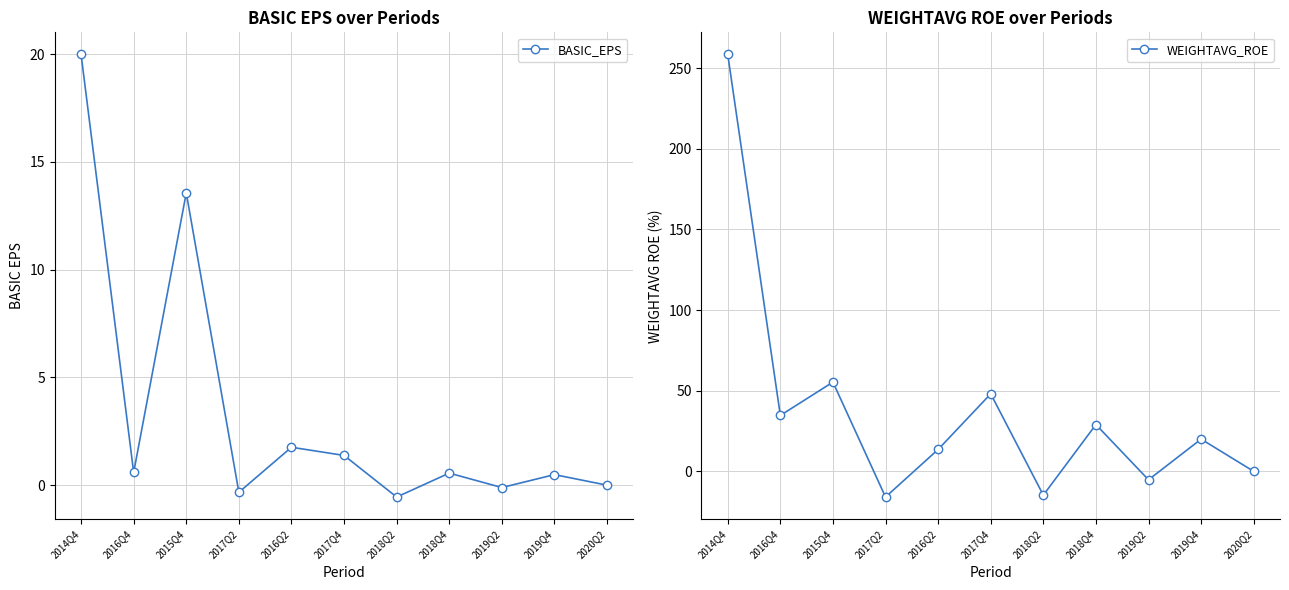

Reading left to right, transcribe all the data shown in this chart.

BASIC_EPS: 2014Q4=20.0	2016Q4=0.6	2015Q4=13.6	2017Q2=-0.3	2016Q2=1.8	2017Q4=1.4	2018Q2=-0.6	2018Q4=0.6	2019Q2=-0.1	2019Q4=0.5	2020Q2=0.0
WEIGHTAVG_ROE: 2014Q4=258.4	2016Q4=34.7	2015Q4=55.3	2017Q2=-15.9	2016Q2=13.6	2017Q4=48.1	2018Q2=-14.7	2018Q4=29.0	2019Q2=-5.2	2019Q4=20.0	2020Q2=0.0